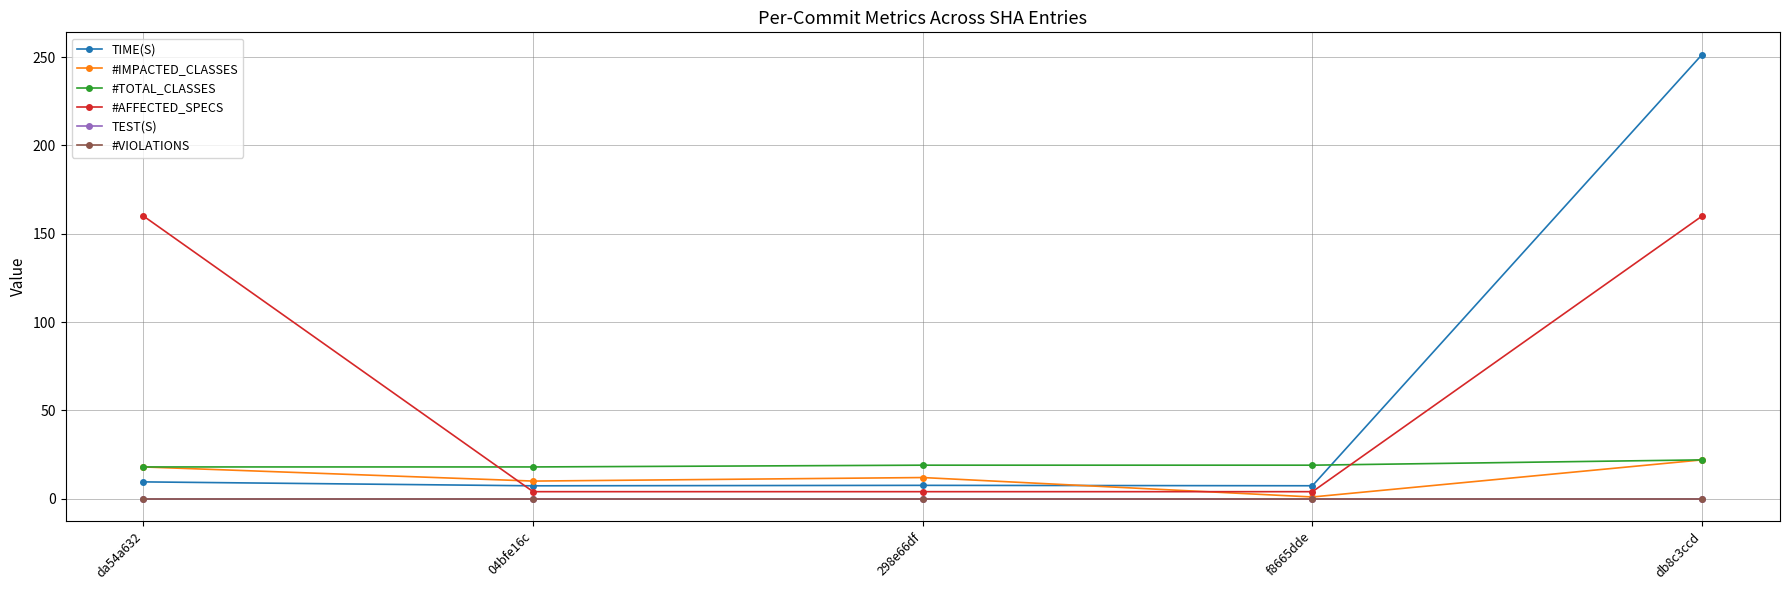

What is the difference between the highest and lowest values at f8665dde?

19.0